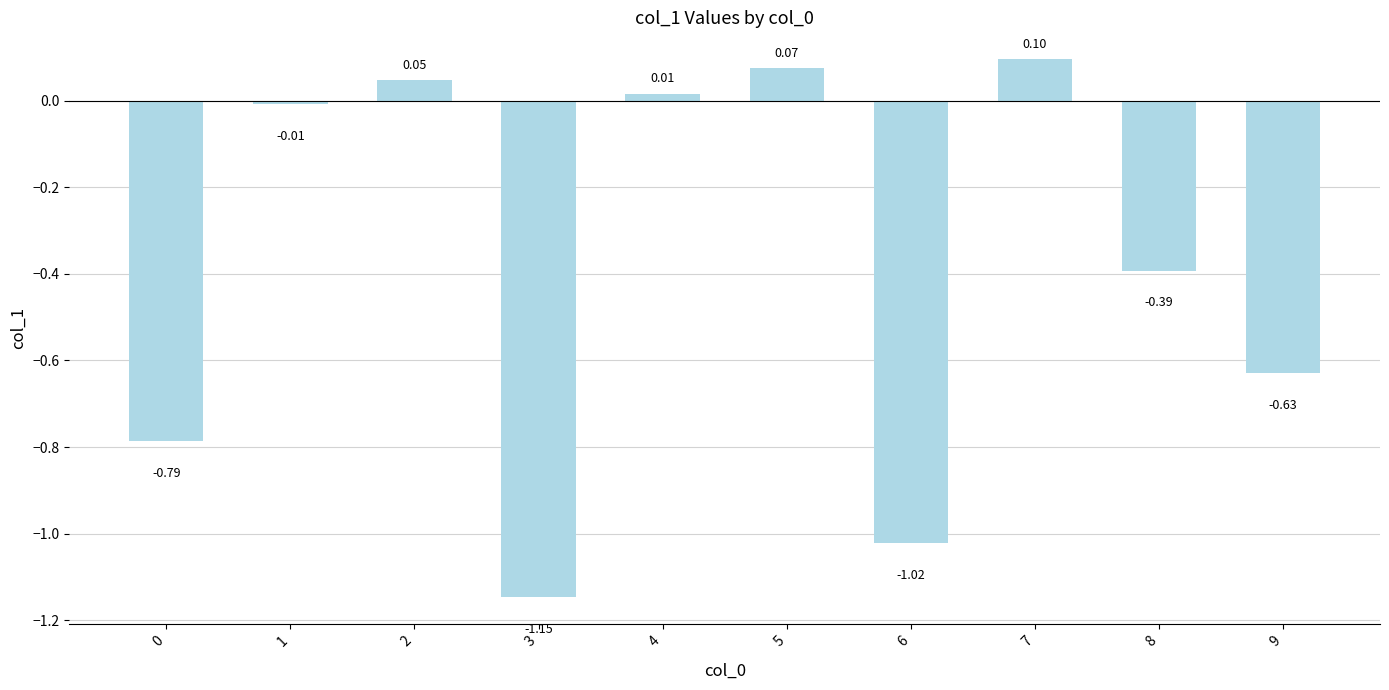

What is the difference between the maximum and minimum values?

1.2